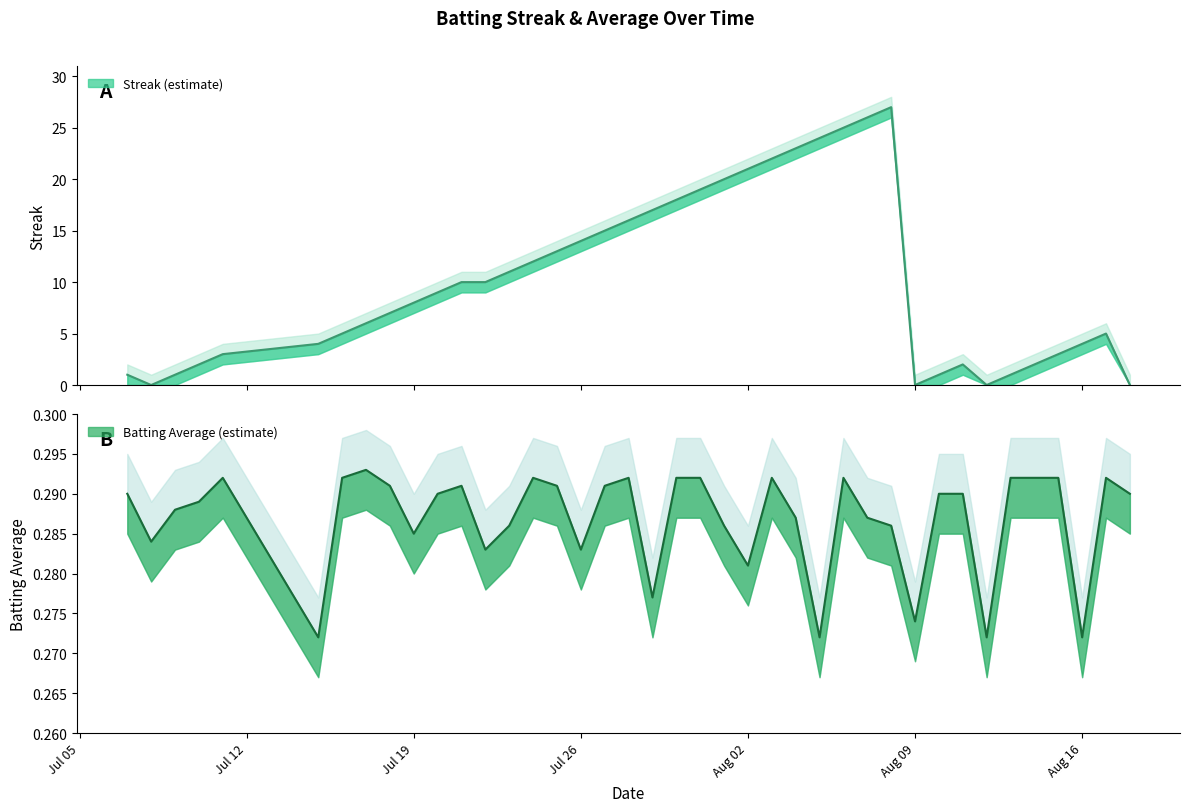

The value of Streak at Aug 16 is 7.9. True or false?

False